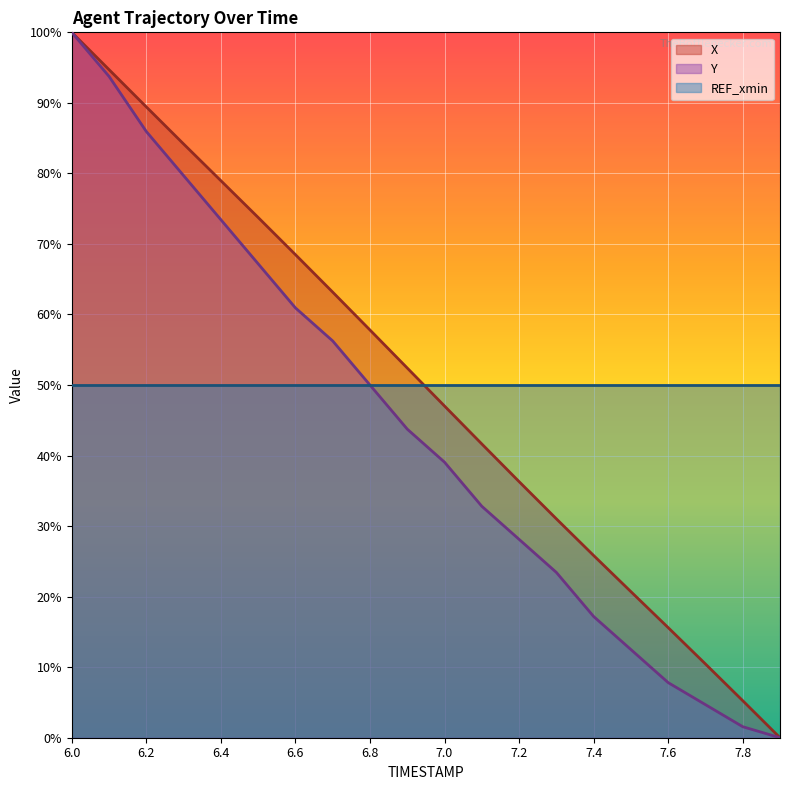

What is the total value across all series at 7.8?

56.8